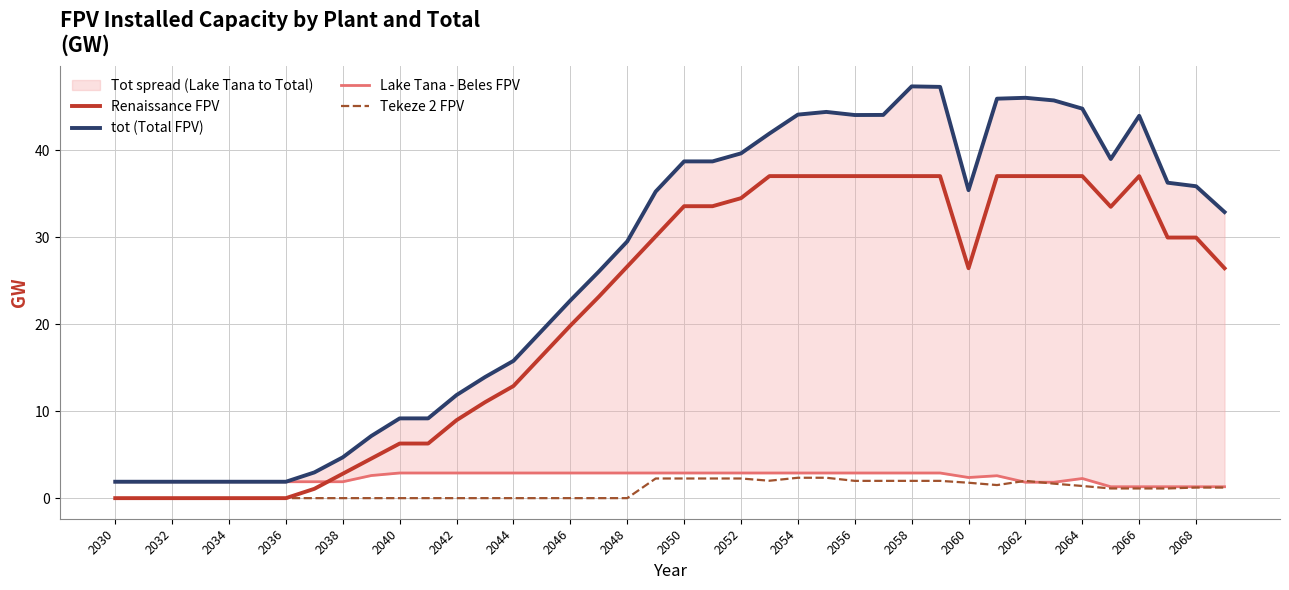

True or false: Renaissance FPV has a value of 14.5 at 2058.

False